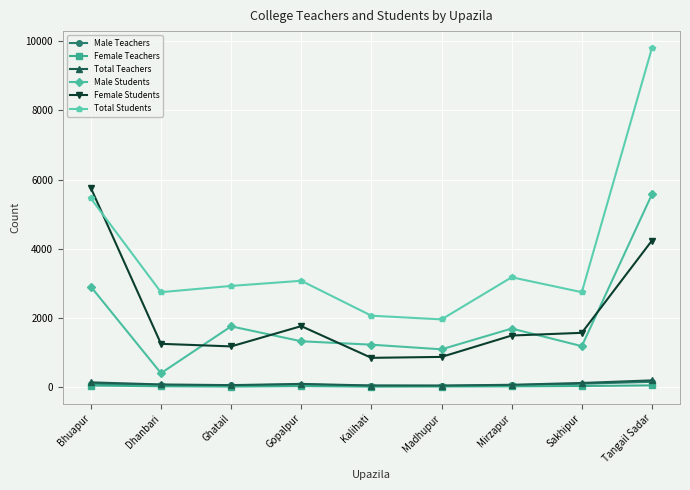

What is the sum of the Total Teachers values at Bhuapur and Gopalpur?

214